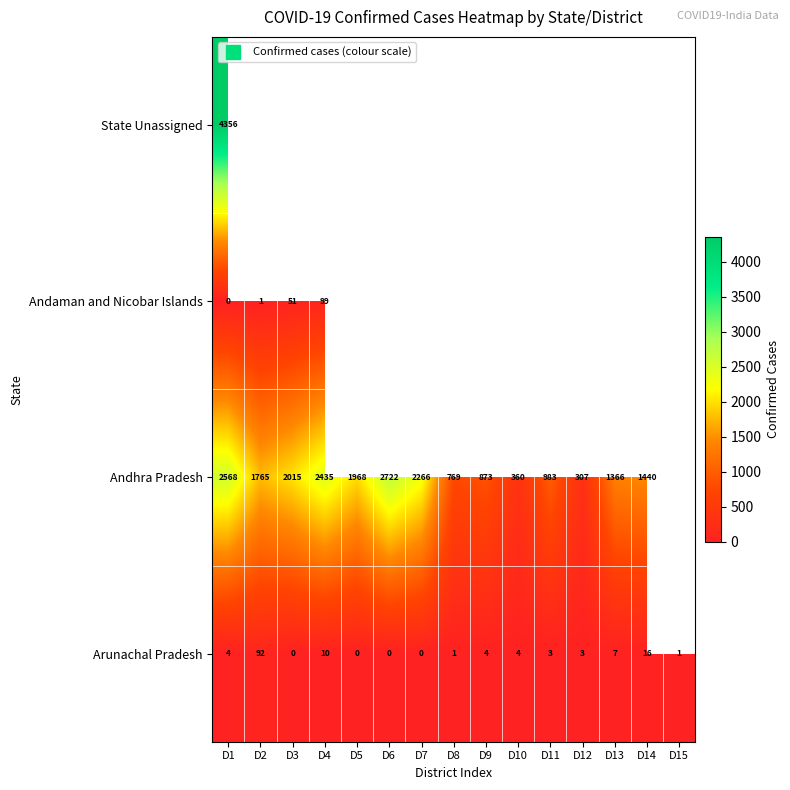

Which has a higher value, D9 or D11?

D11